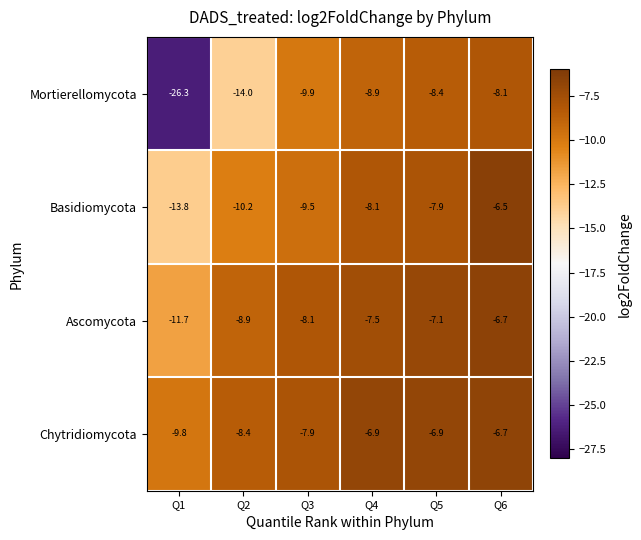

At Q5, list the series in order from smallest to largest.

Mortierellomycota, Basidiomycota, Ascomycota, Chytridiomycota